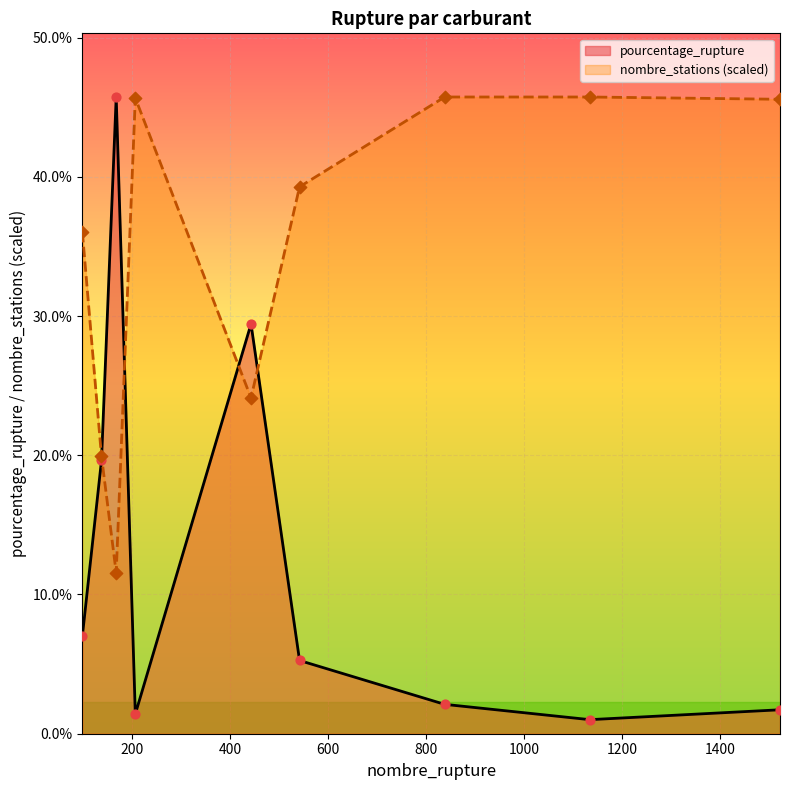

What are all the series names shown in the legend?

pourcentage_rupture, nombre_stations (scaled)